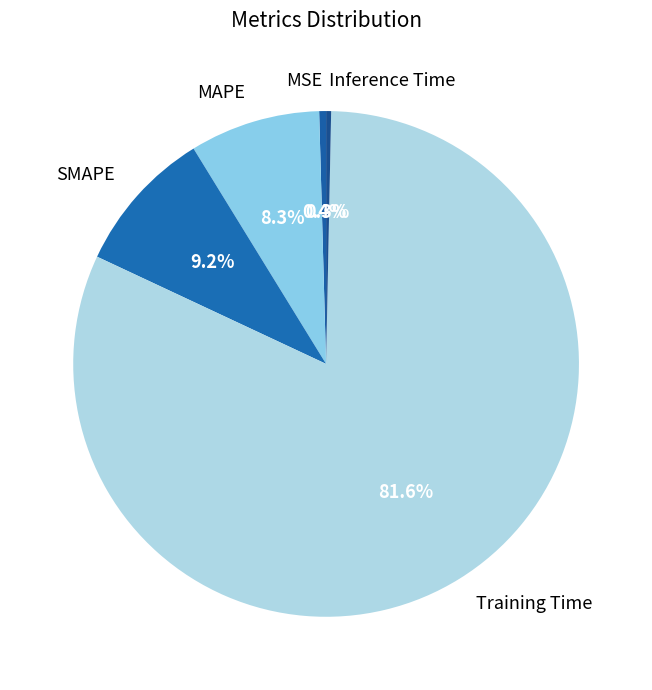

The MSE slice represents 13% of the pie. True or false?

False